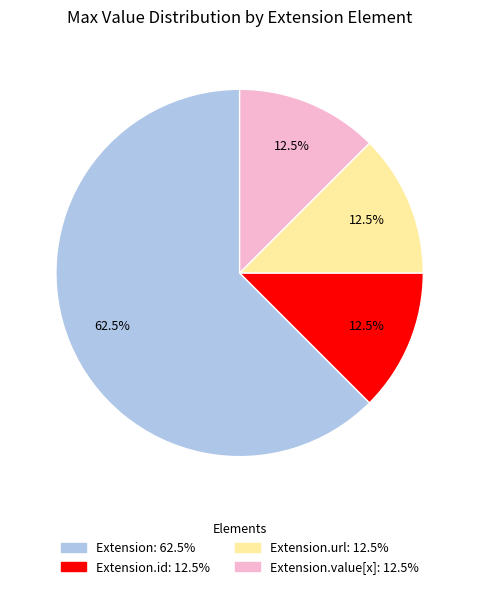

Does any single category account for the majority?

Yes